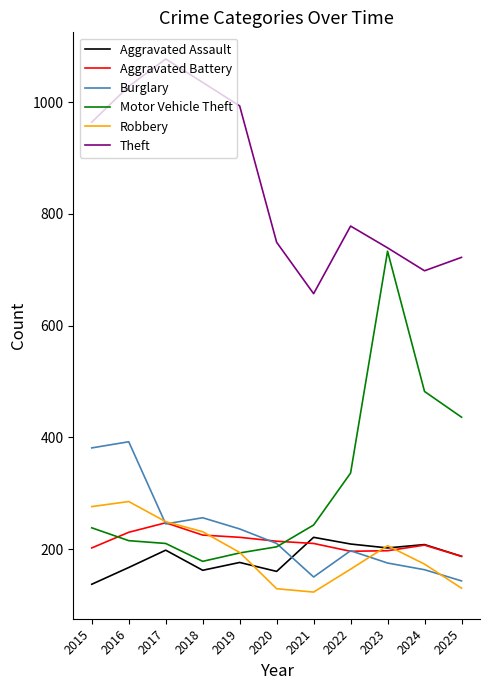

What is the average value of the Motor Vehicle Theft series?

315